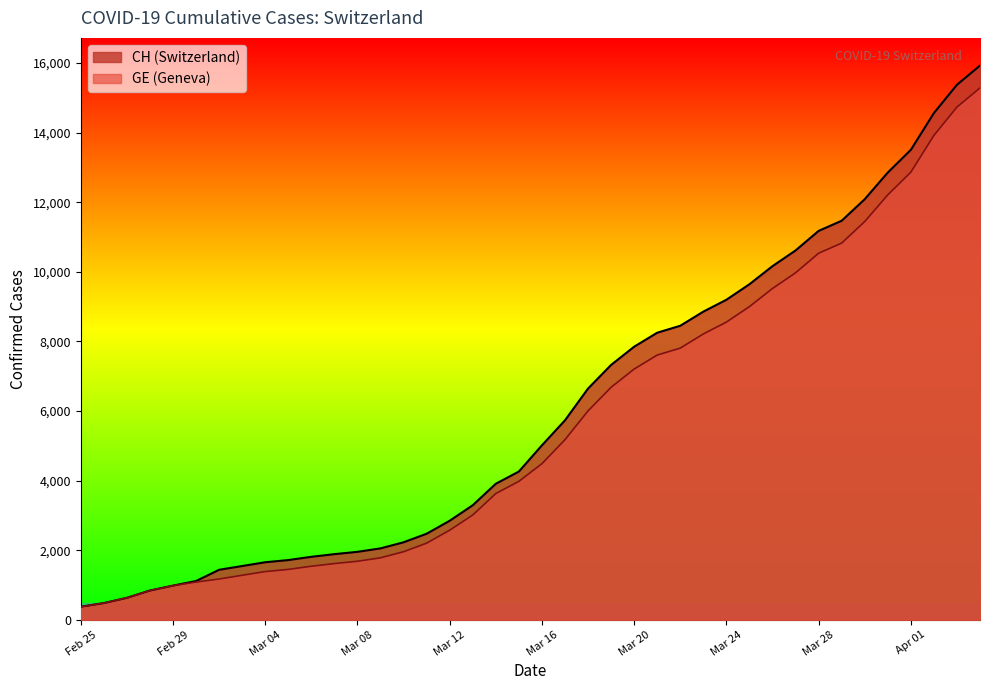

The CH series shows 15926 at 2020-04-04. True or false?

True